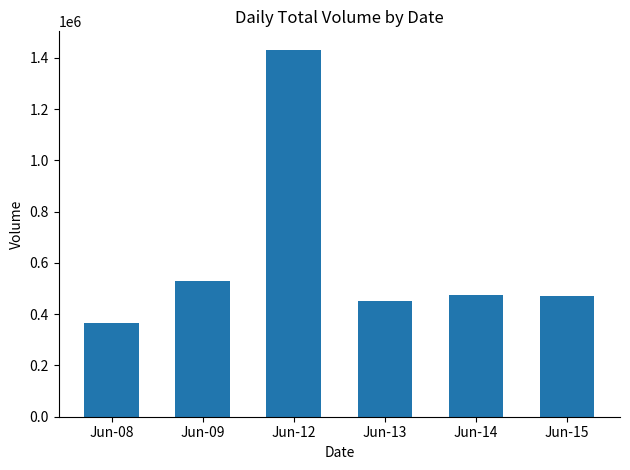

How many bars are there in total?

6